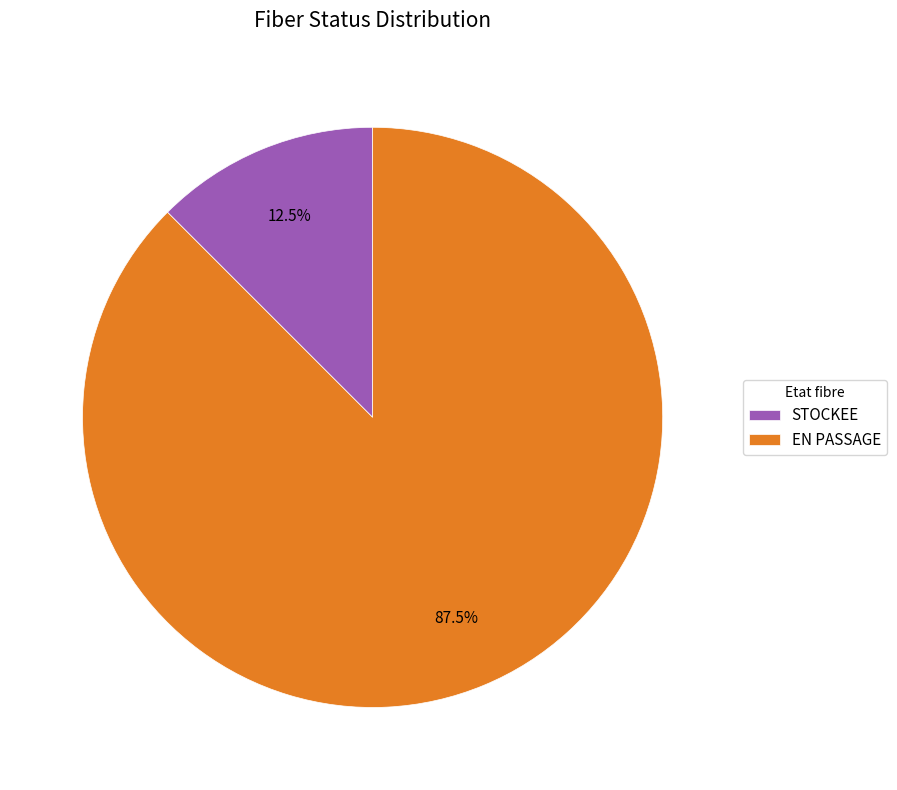

To the nearest percent, what is the combined percentage of EN PASSAGE and STOCKEE?

100%